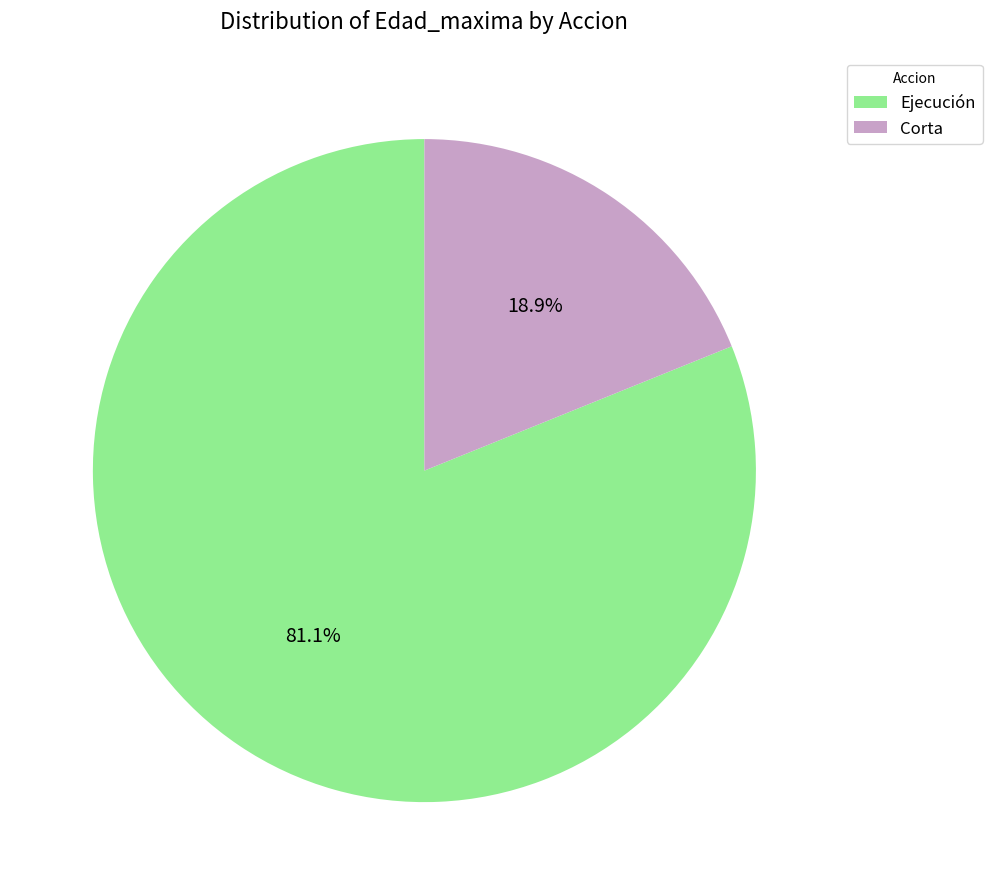

Which has a higher value, Ejecución or Corta?

Ejecución